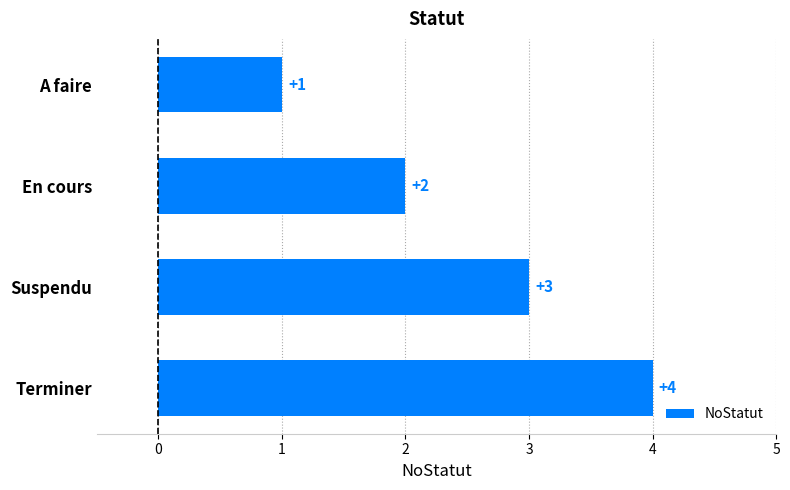

How many data points are less than 3?

2